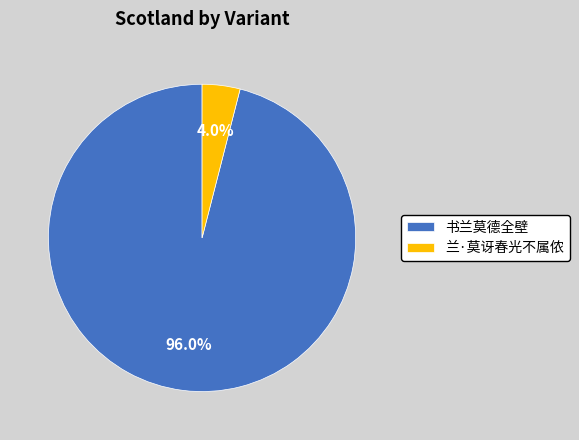

To the nearest percent, what portion does 书兰莫德全壁 represent?

96%